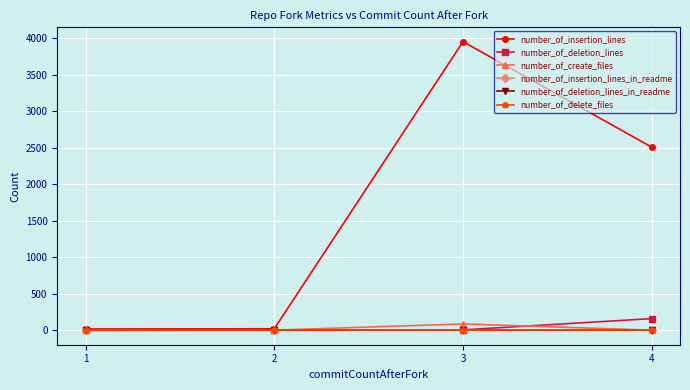

At 3, list the series in order from smallest to largest.

number_of_insertion_lines_in_readme, number_of_deletion_lines_in_readme, number_of_delete_files, number_of_deletion_lines, number_of_create_files, number_of_insertion_lines